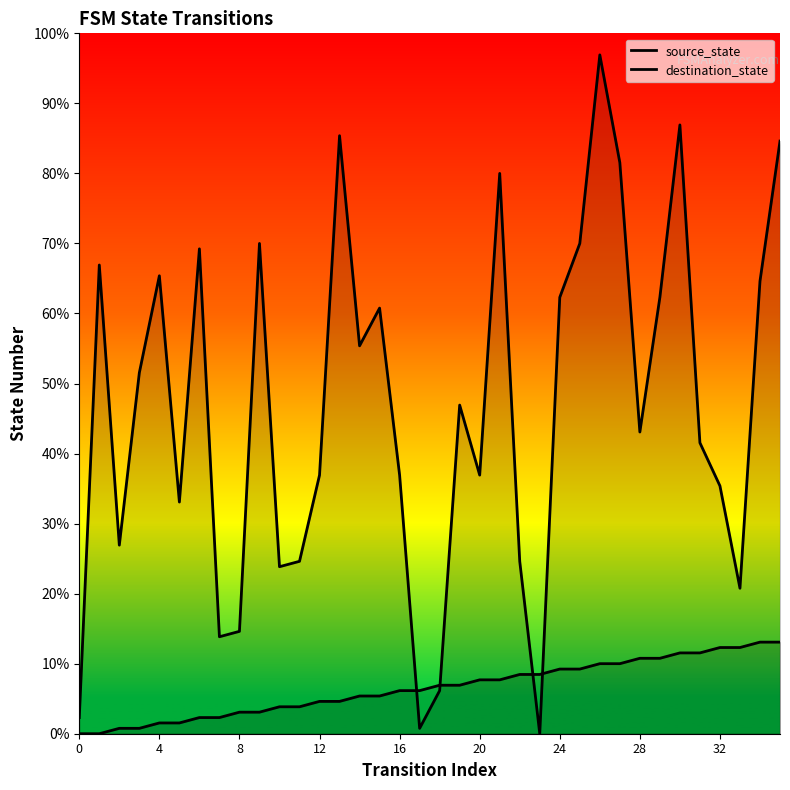

Reading left to right, what are all the values shown in this chart?

source_state: 0	0	1	1	2	2	3	3	4	4	5	5	6	6	7	7	8	8	9	9	10	10	11	11	12	12	13	13	14	14	15	15	16	16	17	17
destination_state: 3	87	35	67	85	43	90	18	19	91	31	32	48	111	72	79	48	1	8	61	48	104	32	0	81	91	126	106	56	81	113	54	46	27	84	110